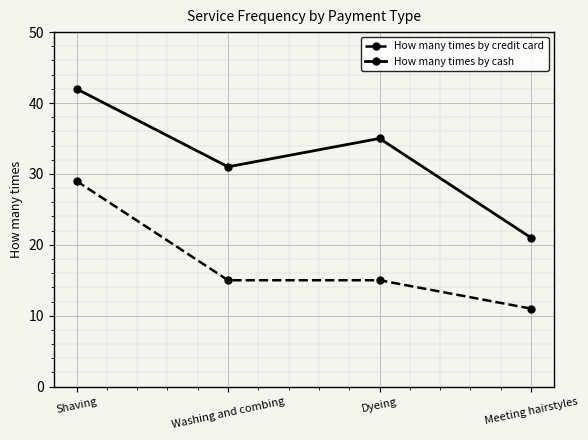

The value of How many times by credit card at Meeting hairstyles is 7. True or false?

False